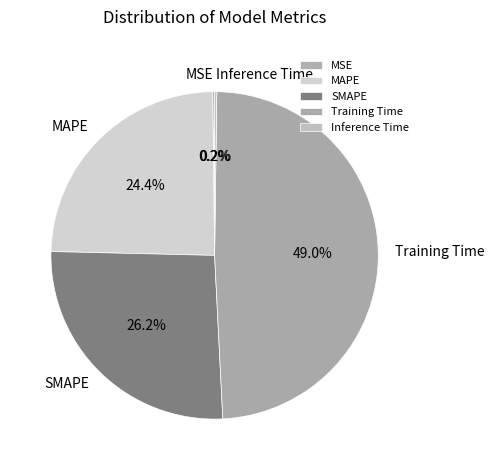

What is the largest slice in the pie chart?

Training Time